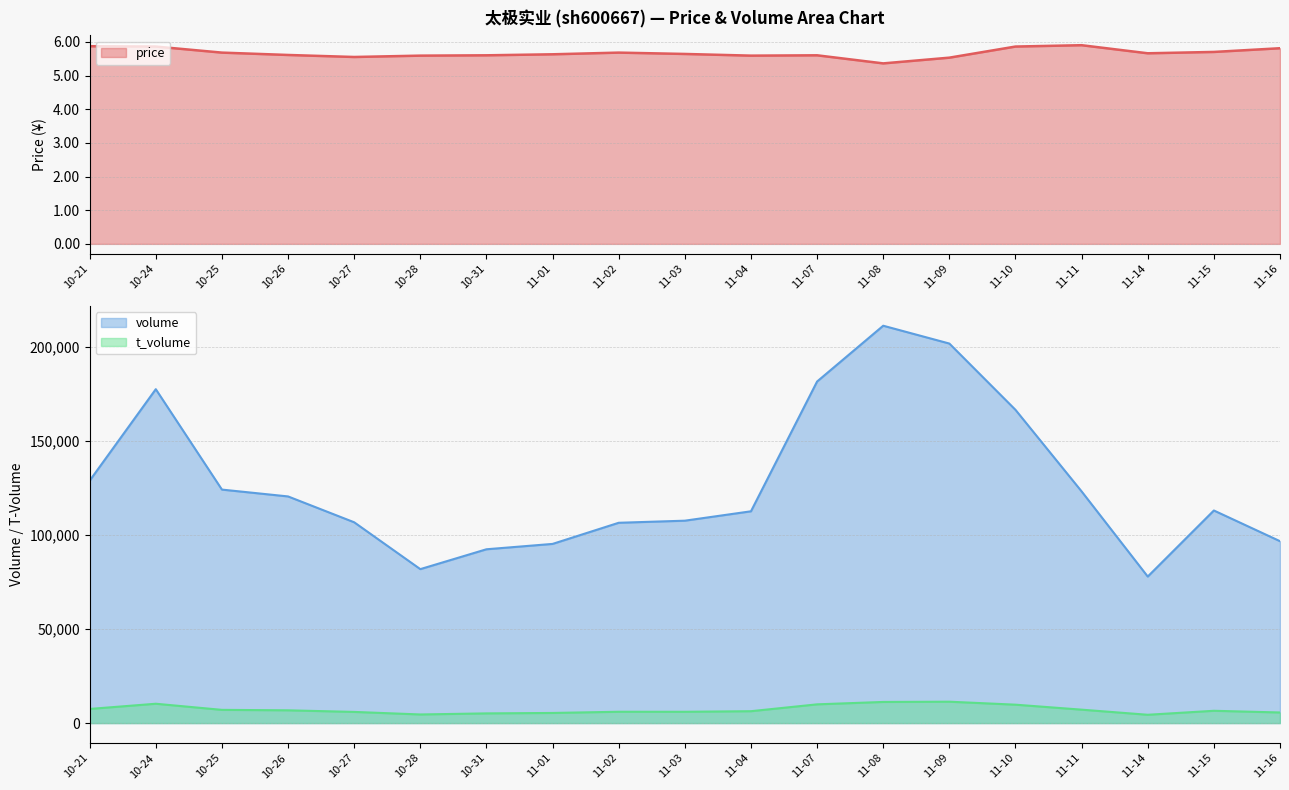

Reading right to left, what are all the values shown in this chart?

price: 11-16=5.8	11-15=5.7	11-14=5.7	11-11=5.9	11-10=5.9	11-09=5.5	11-08=5.4	11-07=5.6	11-04=5.6	11-03=5.6	11-02=5.7	11-01=5.6	10-31=5.6	10-28=5.6	10-27=5.5	10-26=5.6	10-25=5.7	10-24=5.9	10-21=5.9
volume: 11-16=96650.0	11-15=112958.0	11-14=77857.0	11-11=123097.0	11-10=166433.0	11-09=201654.0	11-08=211124.0	11-07=181480.0	11-04=112529.0	11-03=107542.0	11-02=106431.0	11-01=95202.0	10-31=92353.0	10-28=81802.0	10-27=106694.0	10-26=120428.0	10-25=124061.0	10-24=177405.0	10-21=128795.0
t_volume: 11-16=5642.0	11-15=6544.0	11-14=4423.0	11-11=7141.0	11-10=9784.0	11-09=11369.0	11-08=11238.0	11-07=9964.0	11-04=6325.0	11-03=6015.0	11-02=6028.0	11-01=5389.0	10-31=5160.0	10-28=4586.0	10-27=5942.0	10-26=6794.0	10-25=7034.0	10-24=10282.0	10-21=7519.0